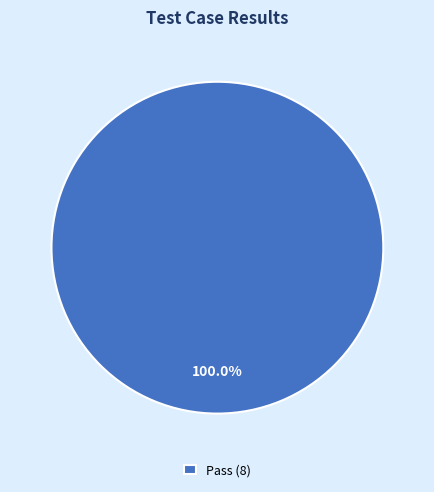

Rank the categories by value from lowest to highest.

Pass (8)